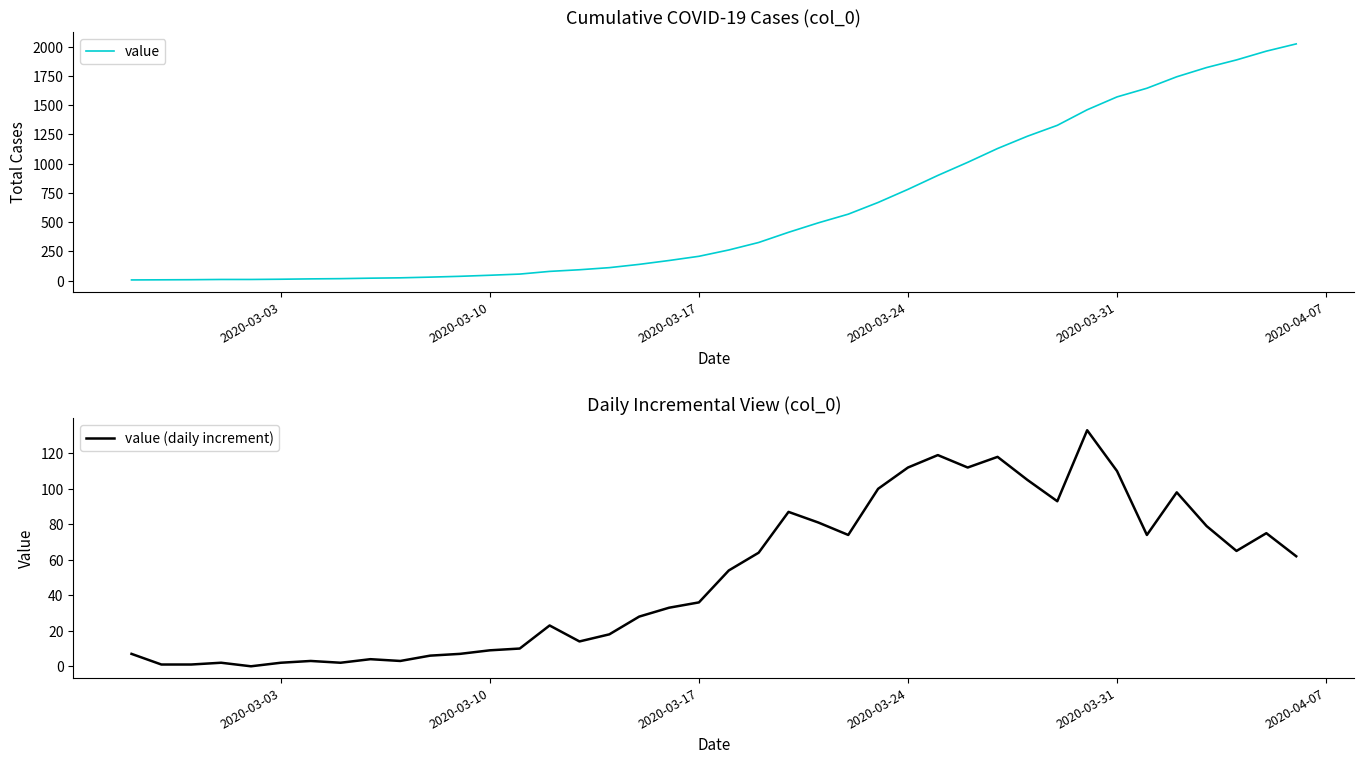

What is the highest value of the value (daily increment) series?

133